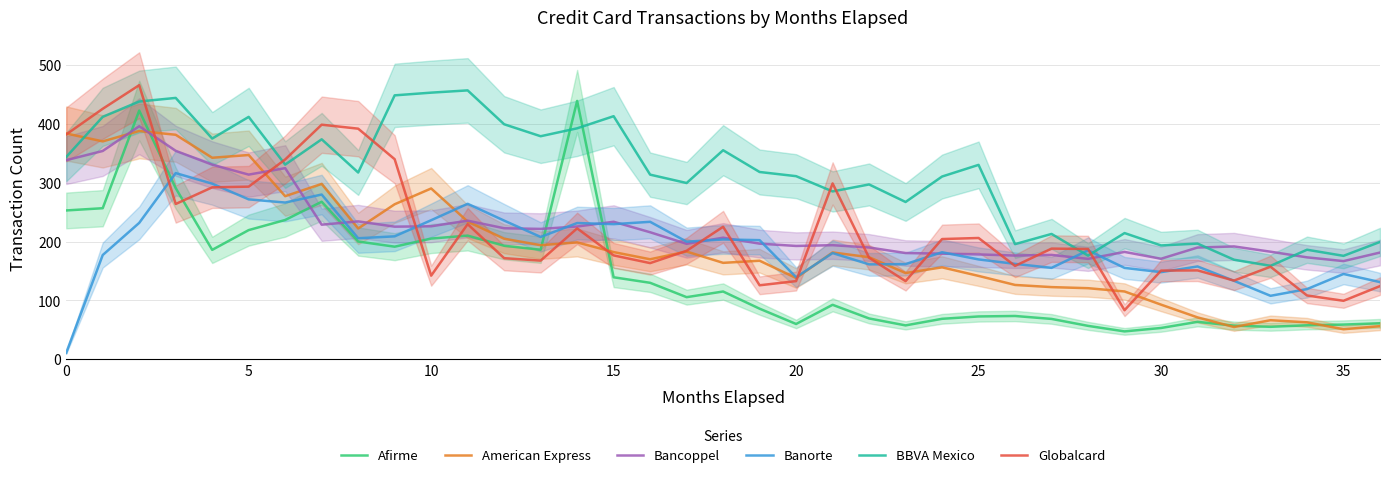

Reading left to right, list all the values displayed in this chart.

Afirme: 253.0	256.8	422.8	291.0	186.0	219.6	236.8	267.8	200.2	191.4	205.2	210.2	193.0	186.2	439.2	139.4	130.0	105.6	115.2	86.0	60.0	92.6	69.4	57.6	68.8	72.8	73.6	68.6	56.8	47.4	53.2	63.6	57.2	55.2	57.8	59.0	61.2
American Express: 383.8	370.4	388.1	381.6	342.6	347.2	277.2	298.1	222.3	263.5	290.4	234.1	204.9	193.9	198.7	182.2	170.0	183.2	163.9	167.5	138.2	181.6	173.5	146.6	156.3	141.7	126.4	122.7	120.8	115.3	92.9	71.2	54.8	66.4	62.8	51.0	56.3
Bancoppel: 338.5	354.1	396.2	354.4	330.8	313.9	324.9	228.8	234.4	225.4	226.1	235.6	222.7	221.6	225.7	233.8	215.9	196.3	206.7	196.6	192.6	193.9	190.0	180.6	179.6	178.3	176.3	177.4	170.7	182.5	170.9	189.9	191.8	182.9	173.3	166.9	181.4
Banorte: 10.9	177.2	231.9	316.5	298.6	271.8	266.4	280.1	205.7	209.0	236.4	264.3	235.8	207.9	231.6	229.7	233.7	199.9	203.7	202.5	139.5	180.6	161.3	161.8	182.0	169.7	162.2	155.4	185.1	155.3	148.1	157.8	133.4	107.9	119.3	145.0	131.2
BBVA Mexico: 343.9	412.1	438.2	444.3	375.2	412.1	330.9	373.9	317.5	448.6	453.2	457.1	399.5	379.2	392.6	413.2	313.9	299.6	355.4	318.4	311.3	285.3	297.2	267.4	310.7	330.5	195.7	213.1	176.2	214.5	193.5	196.7	169.2	158.8	186.2	175.8	199.5
Globalcard: 382.2	425.8	465.9	264.0	292.3	293.5	339.6	398.8	392.0	340.1	142.2	229.7	171.9	167.7	222.6	176.6	163.5	184.4	225.2	125.8	132.9	298.9	172.6	132.8	204.4	206.2	158.7	188.1	187.4	83.4	150.7	151.1	133.8	157.3	108.5	99.4	124.4